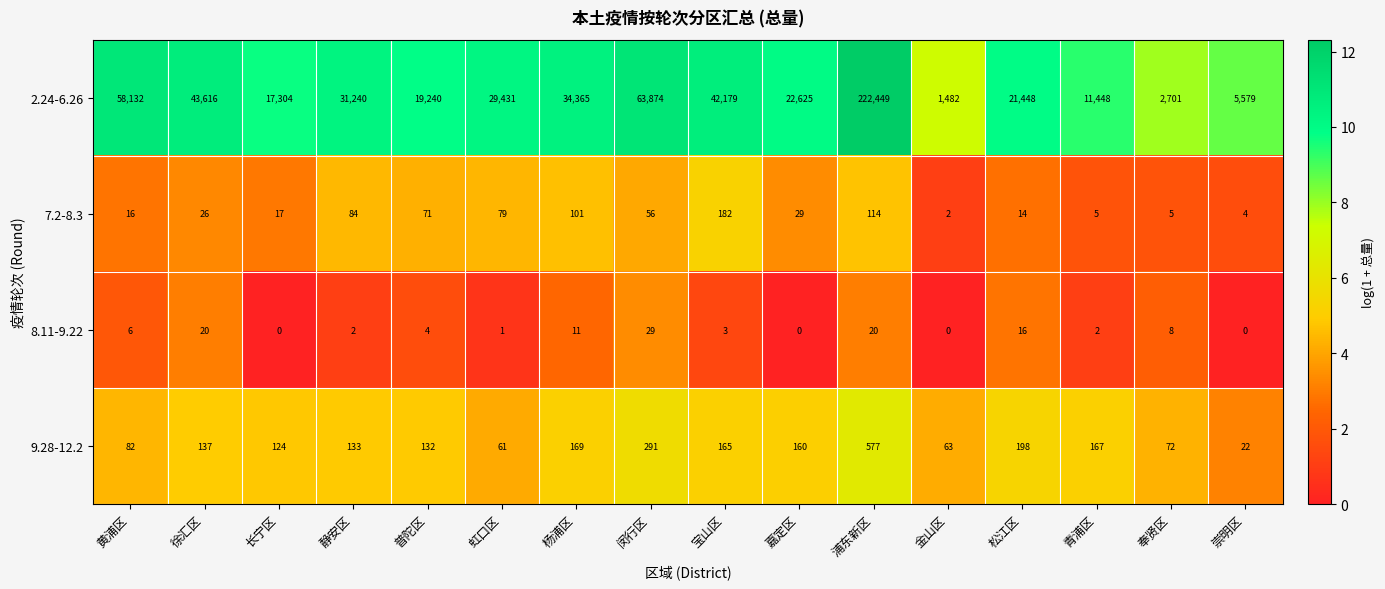

Which series has the largest total across all categories?

2.24-6.26